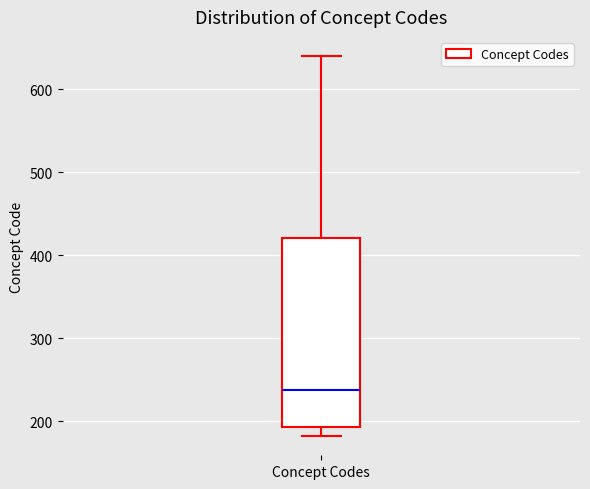

Transcribe this box plot: give where the median line is, the range the box spans, and where the two whiskers end, as read against the y-axis. The values are not printed on the chart, so give them approximately, as read against the axis.

median 240, box 190 to 420, whiskers 180 to 640